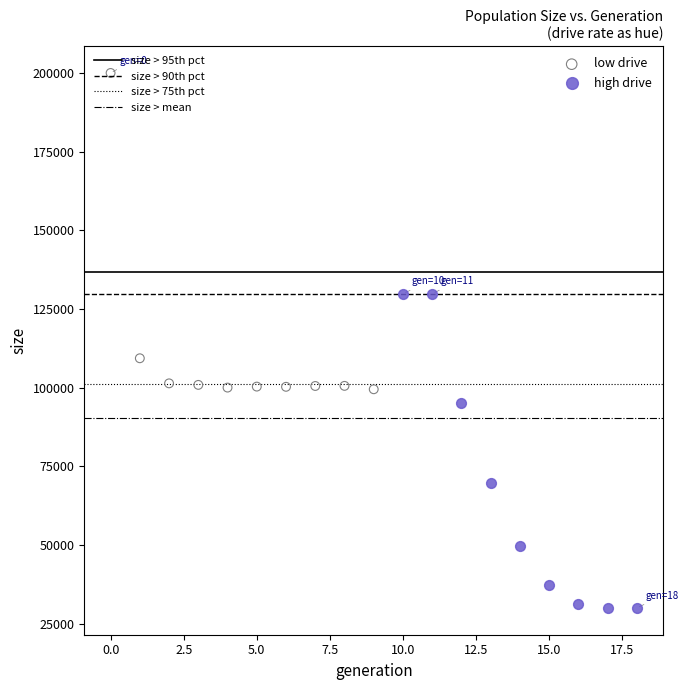

Which series reaches the minimum Y coordinate?

high drive